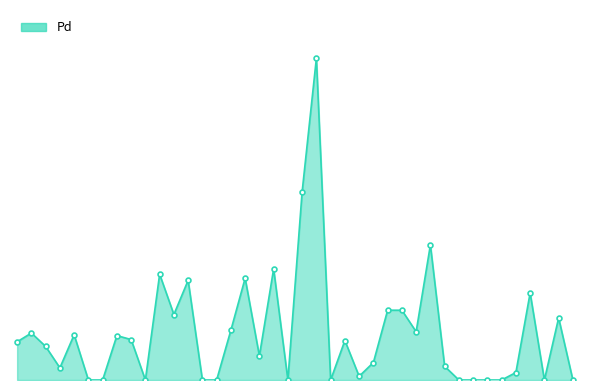

How many values exceed 0?

27